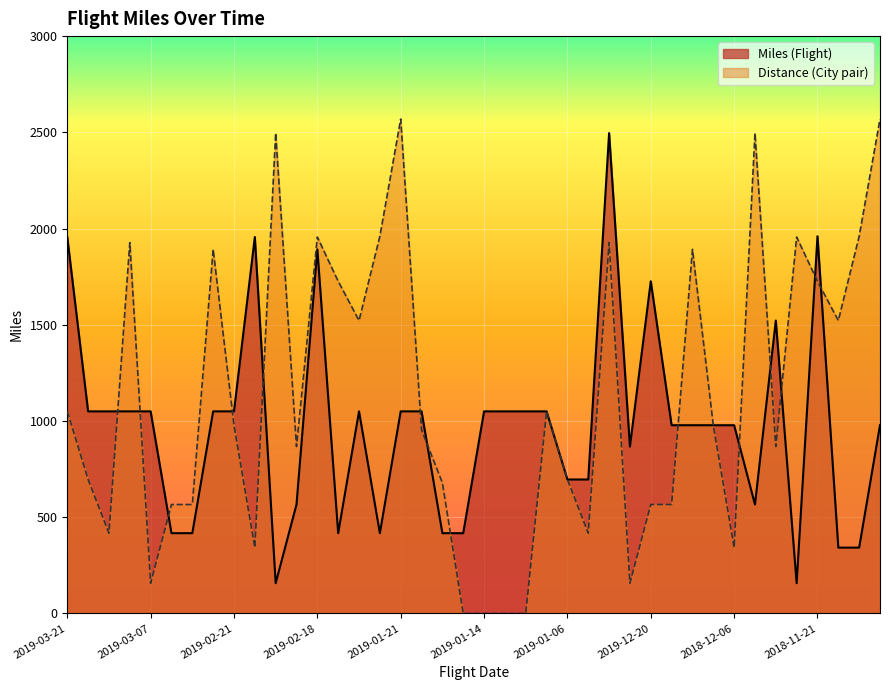

Which has a higher value, 2019-02-18 or 2019-03-18?

2019-02-18